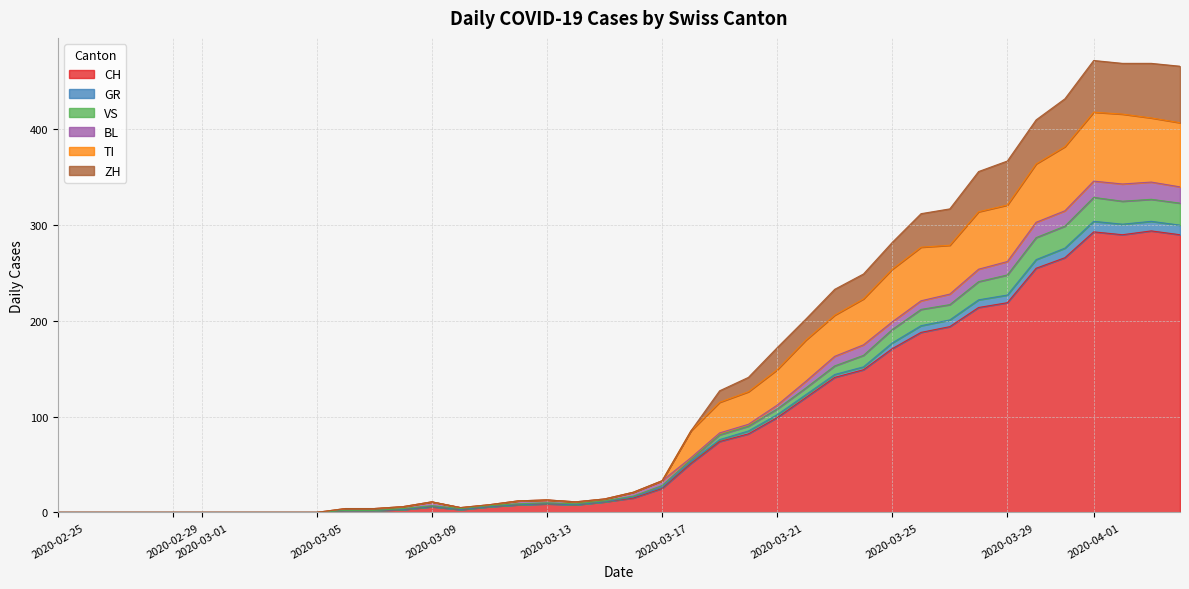

What is the highest value of the CH series?

294